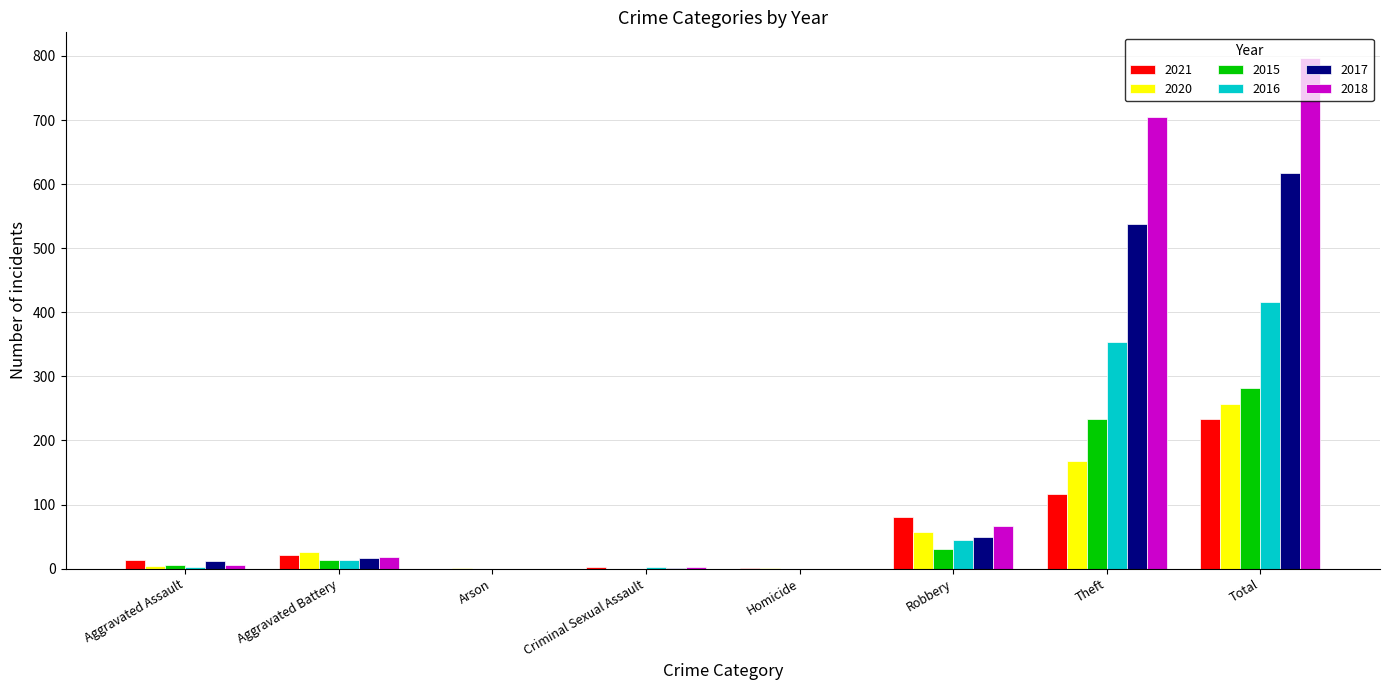

What is the maximum value for 2016?

416